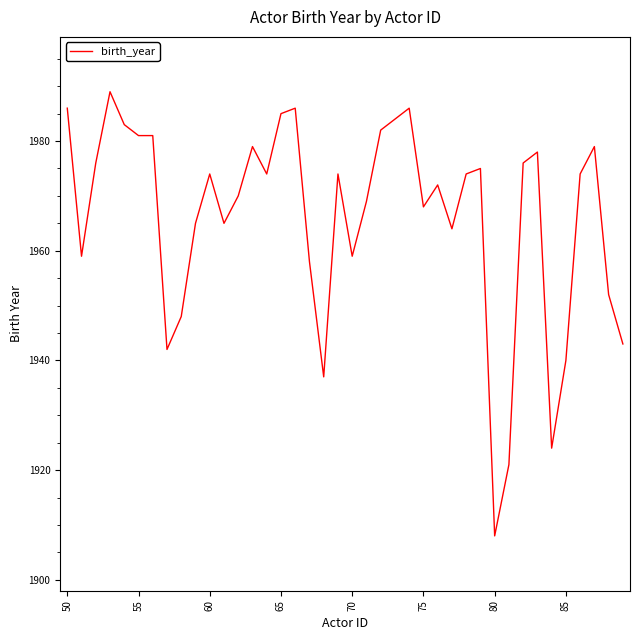

What is the smallest value displayed?

1908